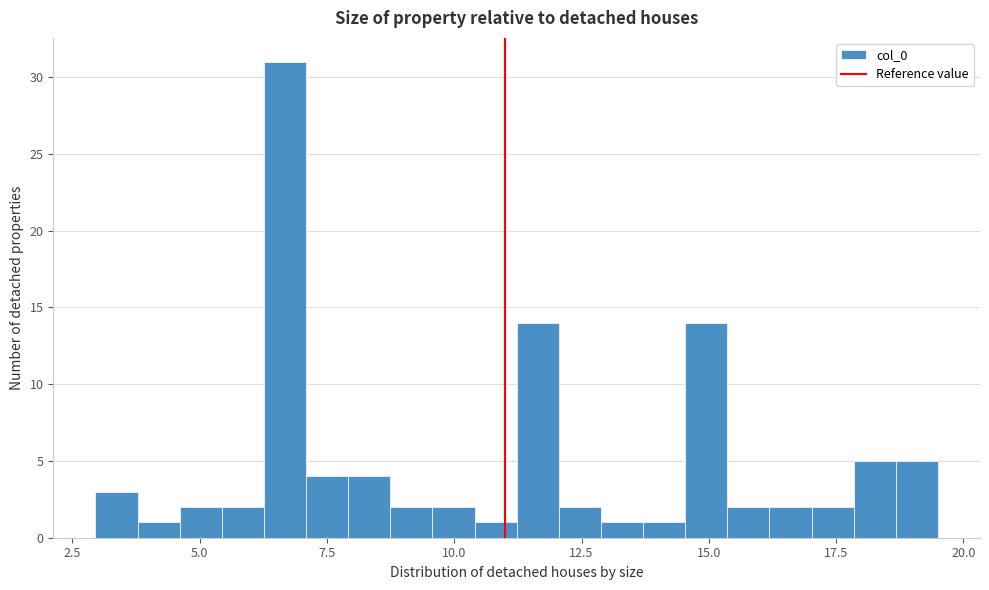

Around what value on the x-axis is the tallest bar? Give the approximate position of its centre, as read against the axis.

6.5